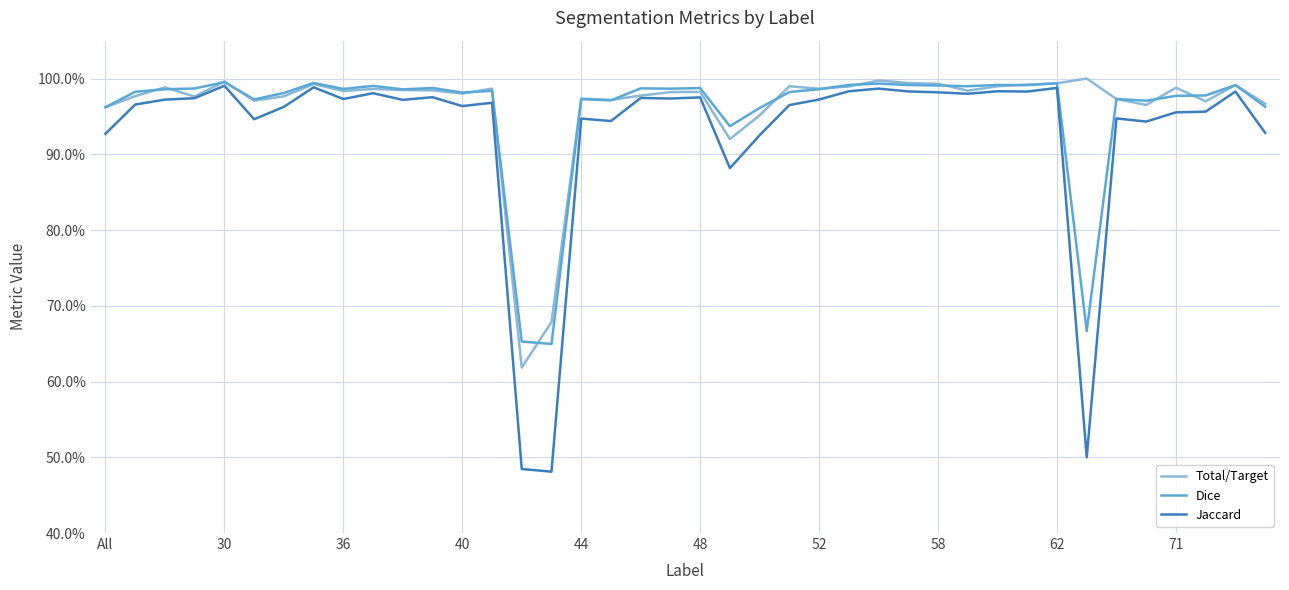

Does the chart display data point markers on the line(s)?

No